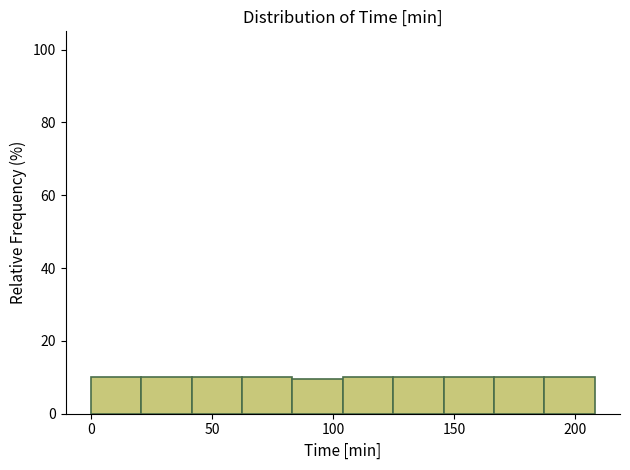

Reading left to right, list every bar in this chart as the range it spans on the x-axis followed by its height. Neither the bar edges nor the heights are printed on the chart, so give them approximately, as read against the axes.

0 to 20: 10
20 to 40: 10
40 to 60: 10
60 to 85: 10
85 to 105: 10
105 to 125: 10
125 to 145: 10
145 to 165: 10
165 to 185: 10
185 to 210: 10